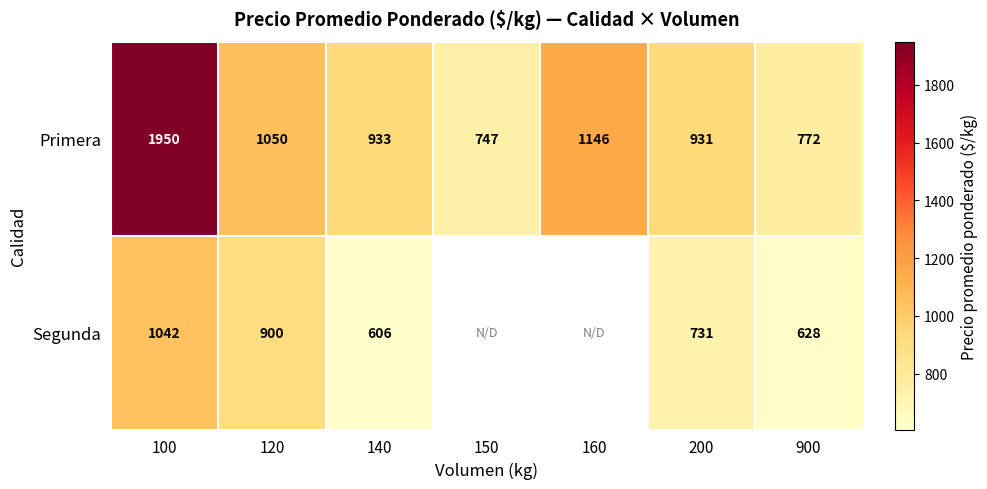

At which label does Primera reach its minimum?

150